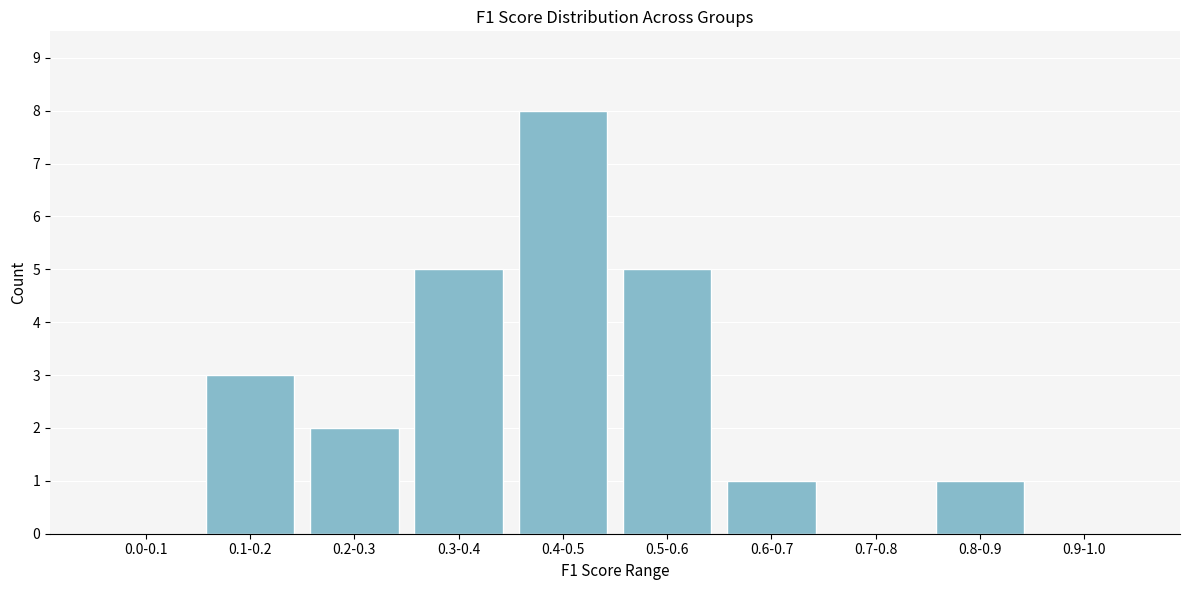

Reading left to right, transcribe all the data shown in this chart.

0.0-0.1=0	0.1-0.2=3	0.2-0.3=2	0.3-0.4=5	0.4-0.5=8	0.5-0.6=5	0.6-0.7=1	0.7-0.8=0	0.8-0.9=1	0.9-1.0=0